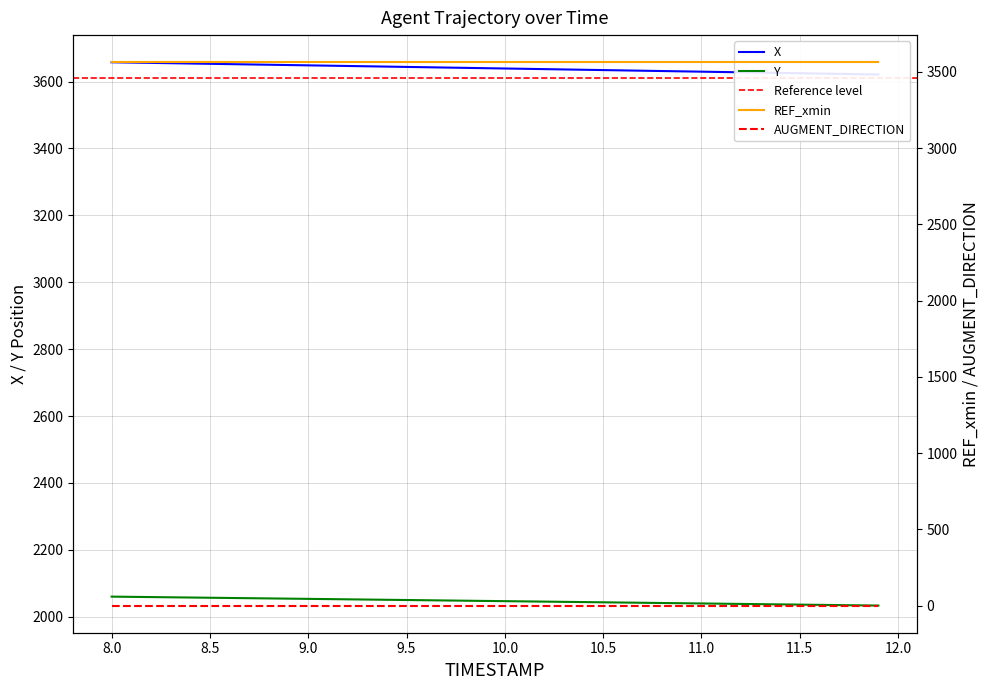

True or false: Y has a value of 2044.0 at 10.4.

True